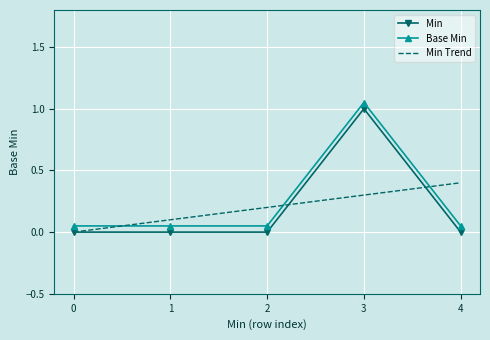

Which series has the largest total across all categories?

Base Min